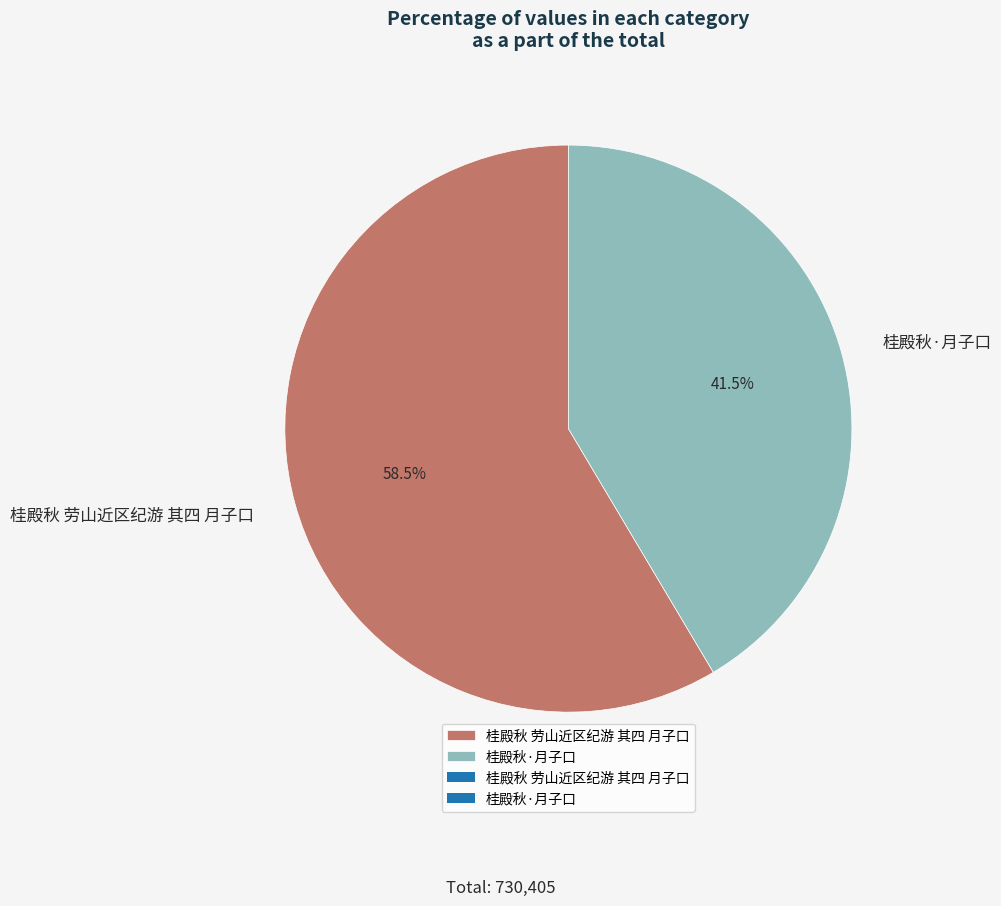

Is it true that 桂殿秋 劳山近区纪游 其四 月子口 is 70% of the pie?

False